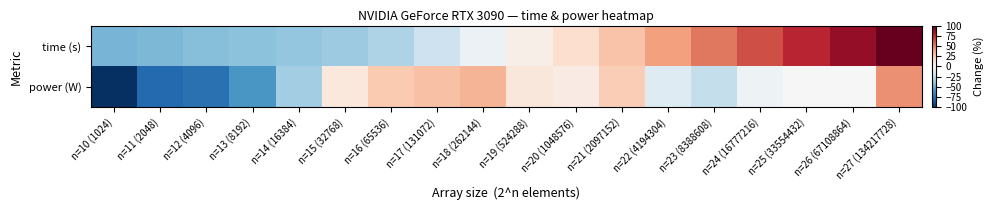

Rank the series by their average value, from highest to lowest.

time (s), power (W)